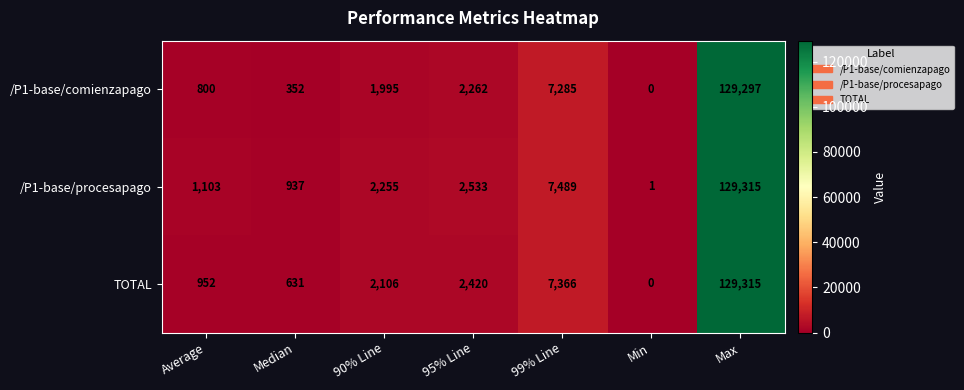

What is the difference between the second highest and minimum values in the /P1-base/comienzapago series?

7285